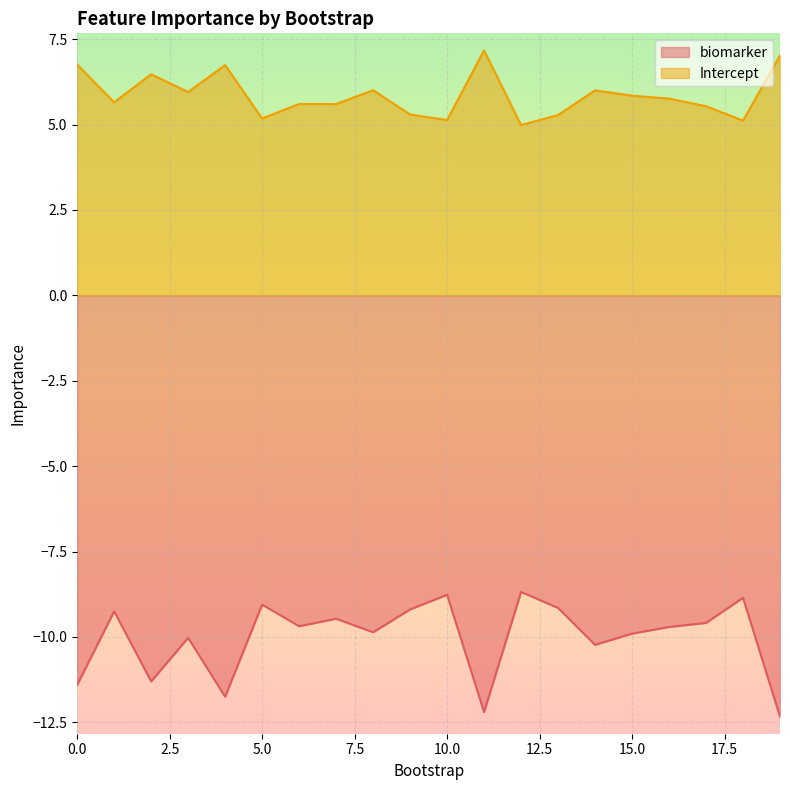

List the series in order of their overall mean, lowest first.

biomarker, Intercept